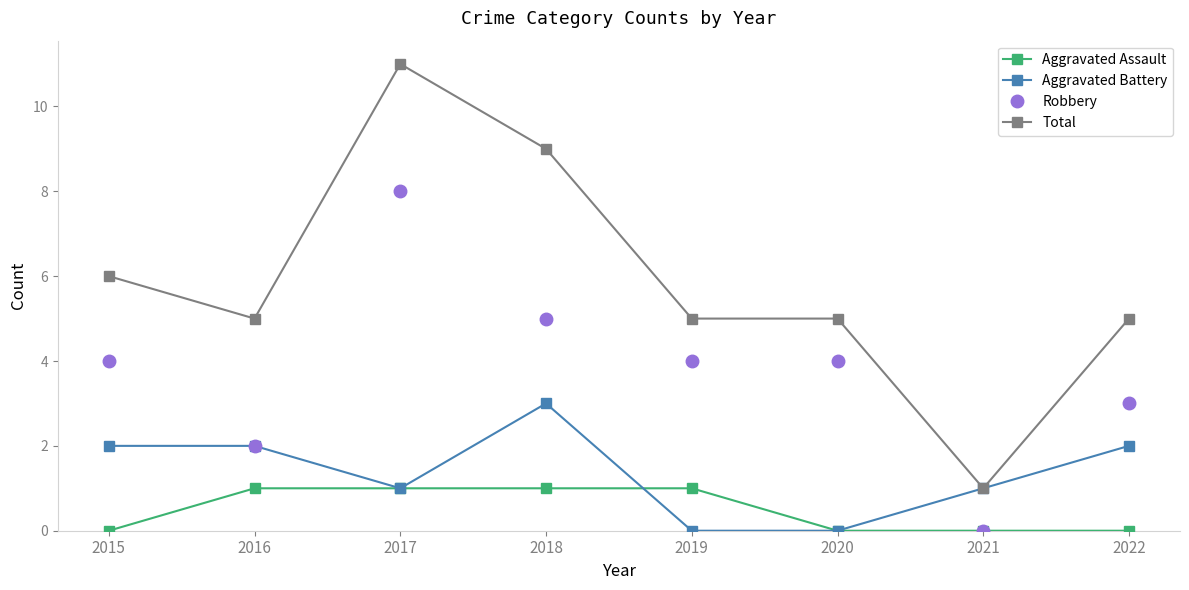

At which category does Total reach its first local valley?

2016